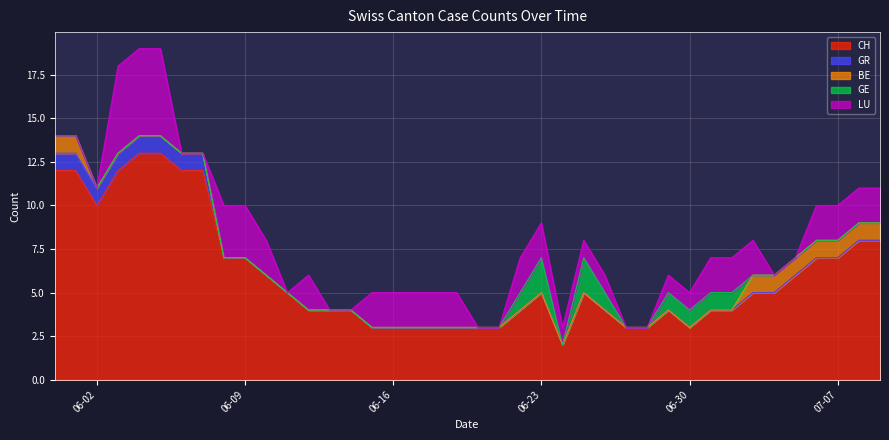

What is the difference between the maximum and second lowest values in the CH series?

10